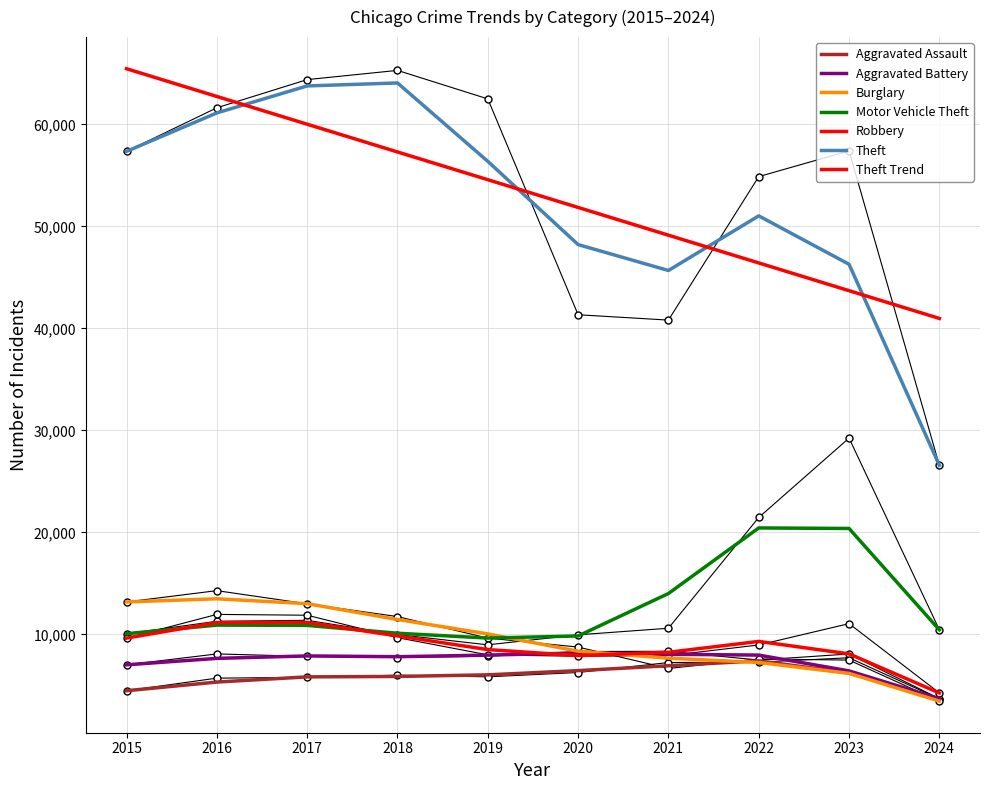

Count the number of categories in the chart.

10